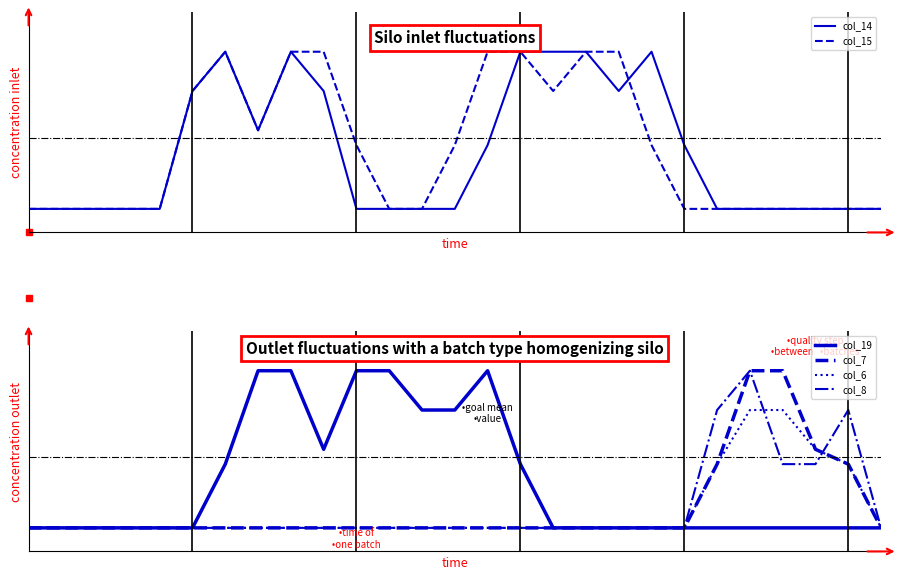

Is this an area chart (filled region under the line)?

No